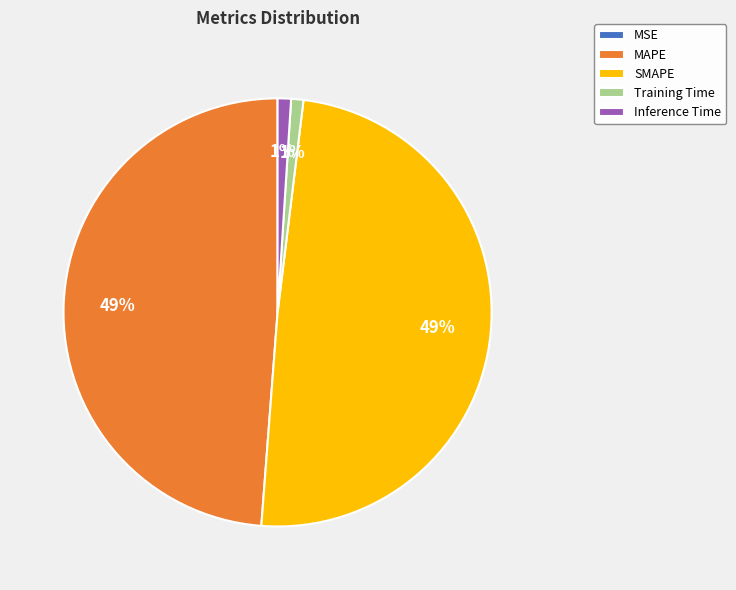

True or false: SMAPE accounts for 49% of the total.

True